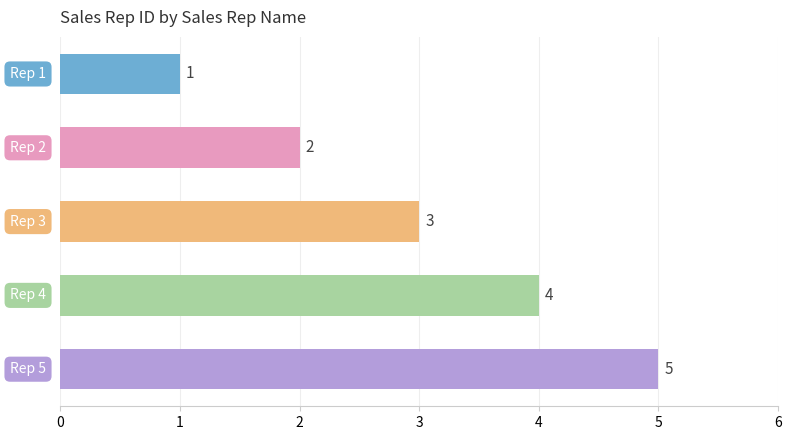

What is the sum of all values?

15